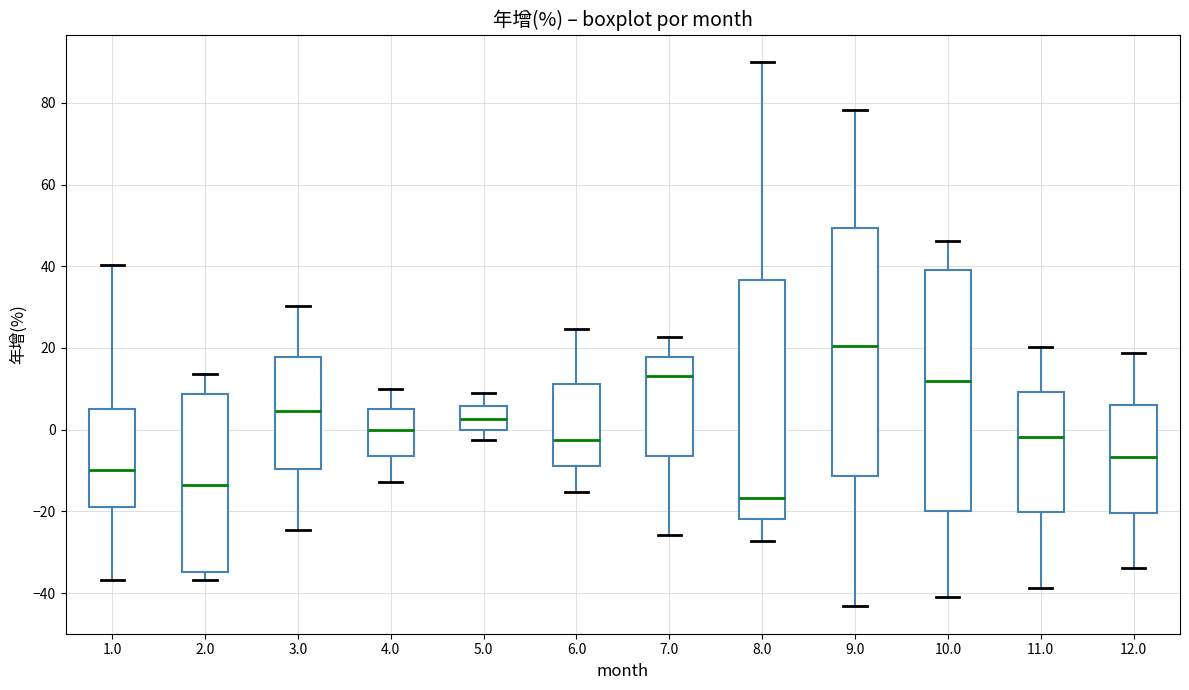

Where does the upper whisker of the box at x = 9.0 end on the y-axis? The values are not printed on the chart, so give them approximately, as read against the axis.

78